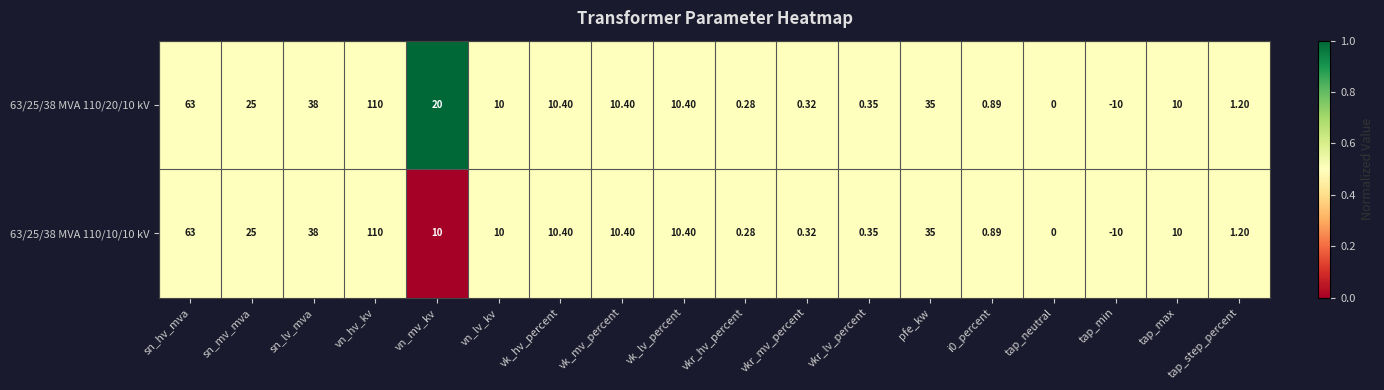

How many categories are shown in the chart?

18